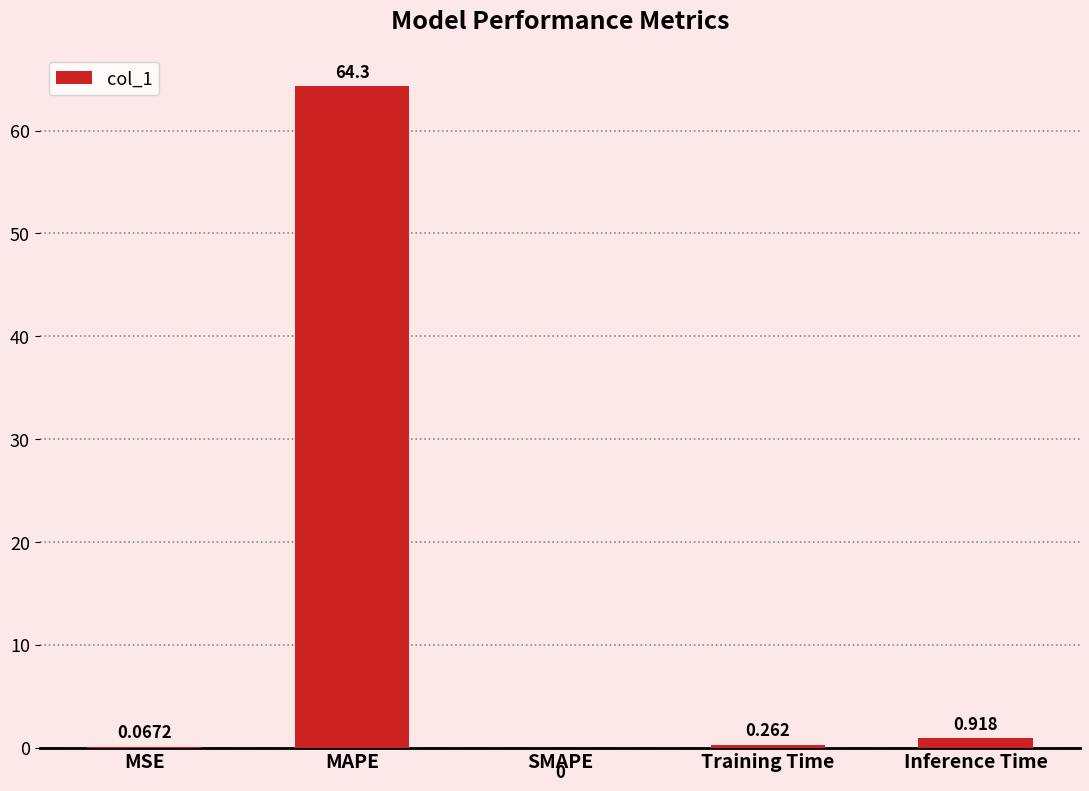

At which category does the chart reach its peak across all series?

MAPE